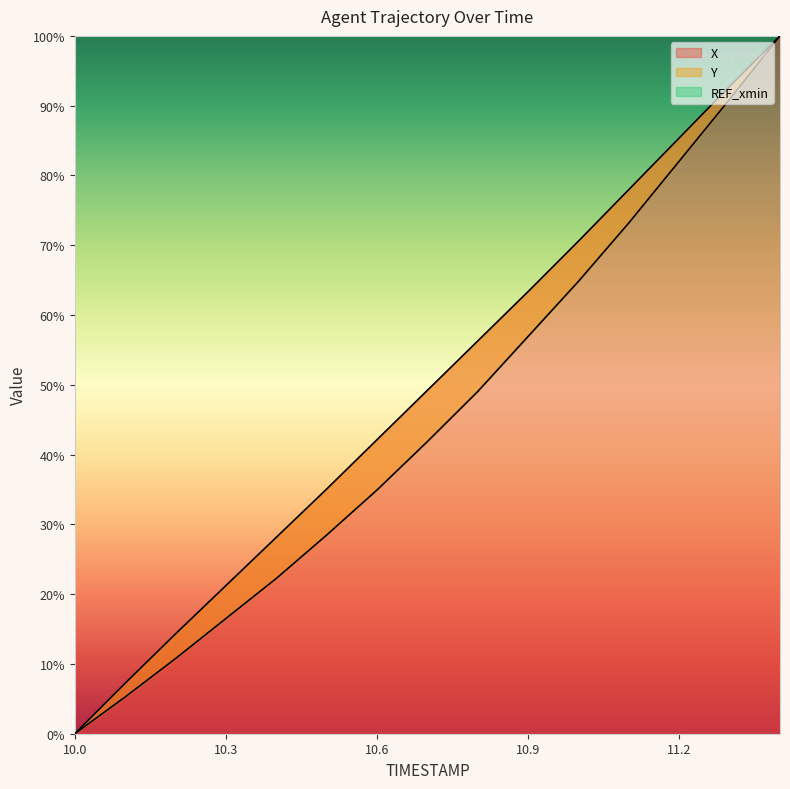

Which label corresponds to the smallest value in the chart?

10.0